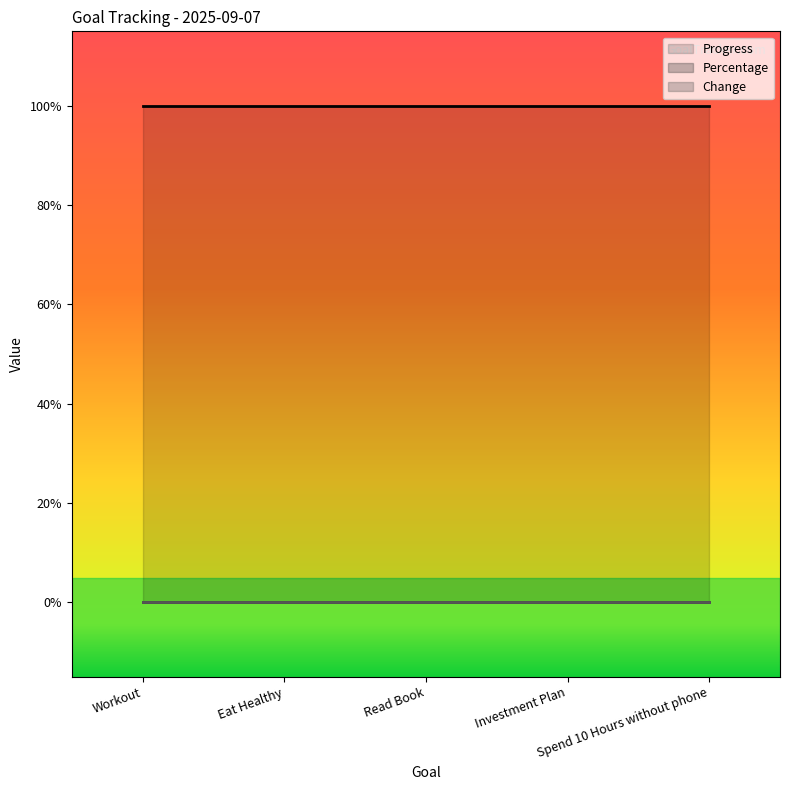

Is the value of Progress at Read Book greater than the value of Change at Read Book?

Yes